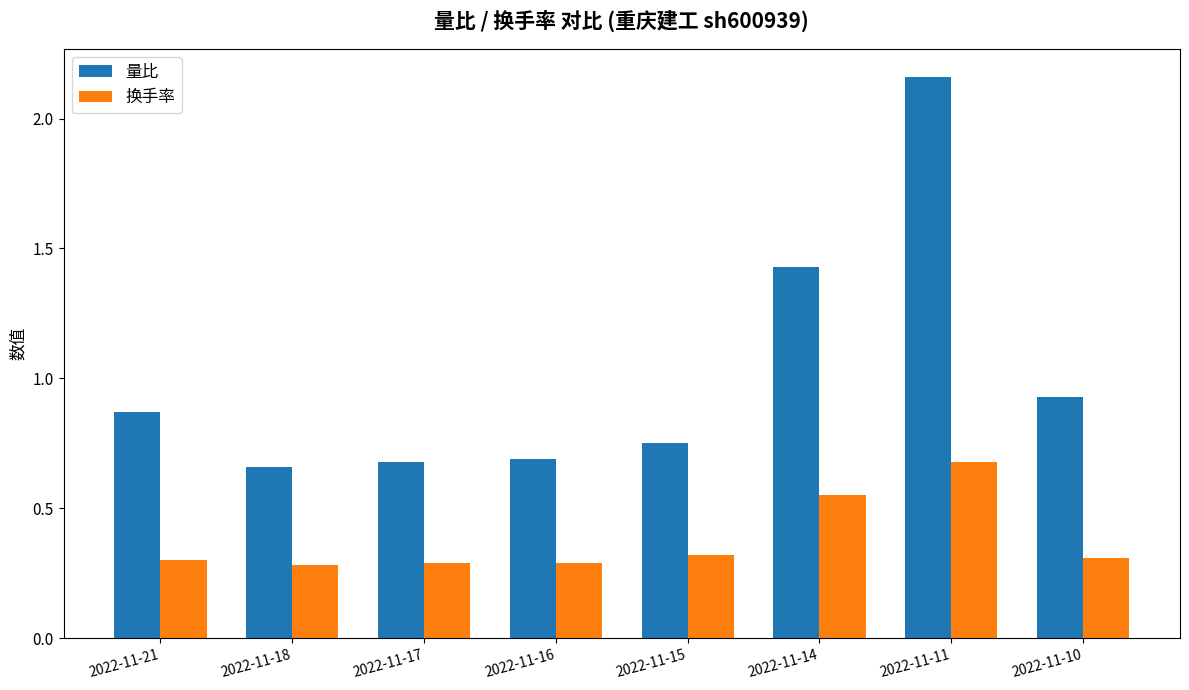

What are all the series names shown in the legend?

量比, 换手率